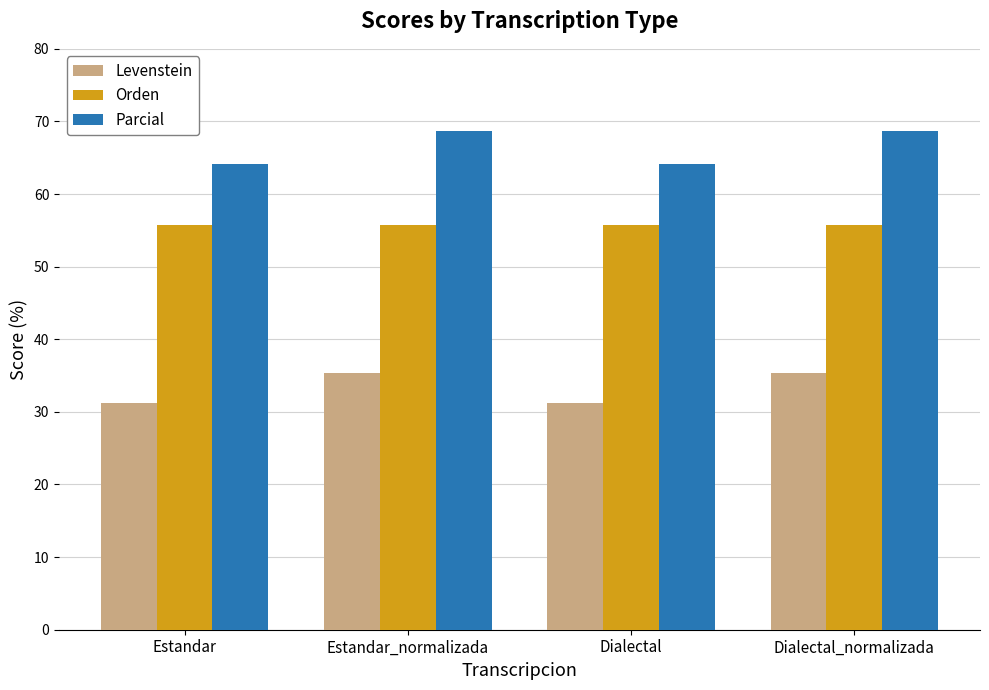

What is the sum of all Orden values?

223.1